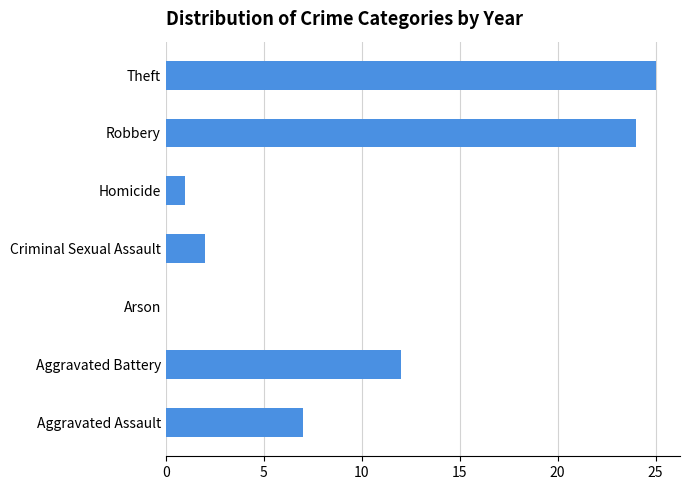

At which category does the chart reach its peak across all series?

Theft